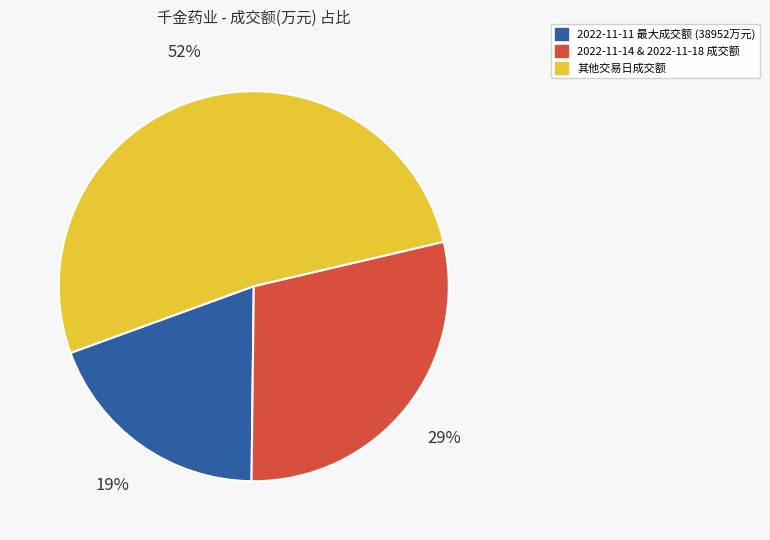

How many segments does this pie chart have?

3